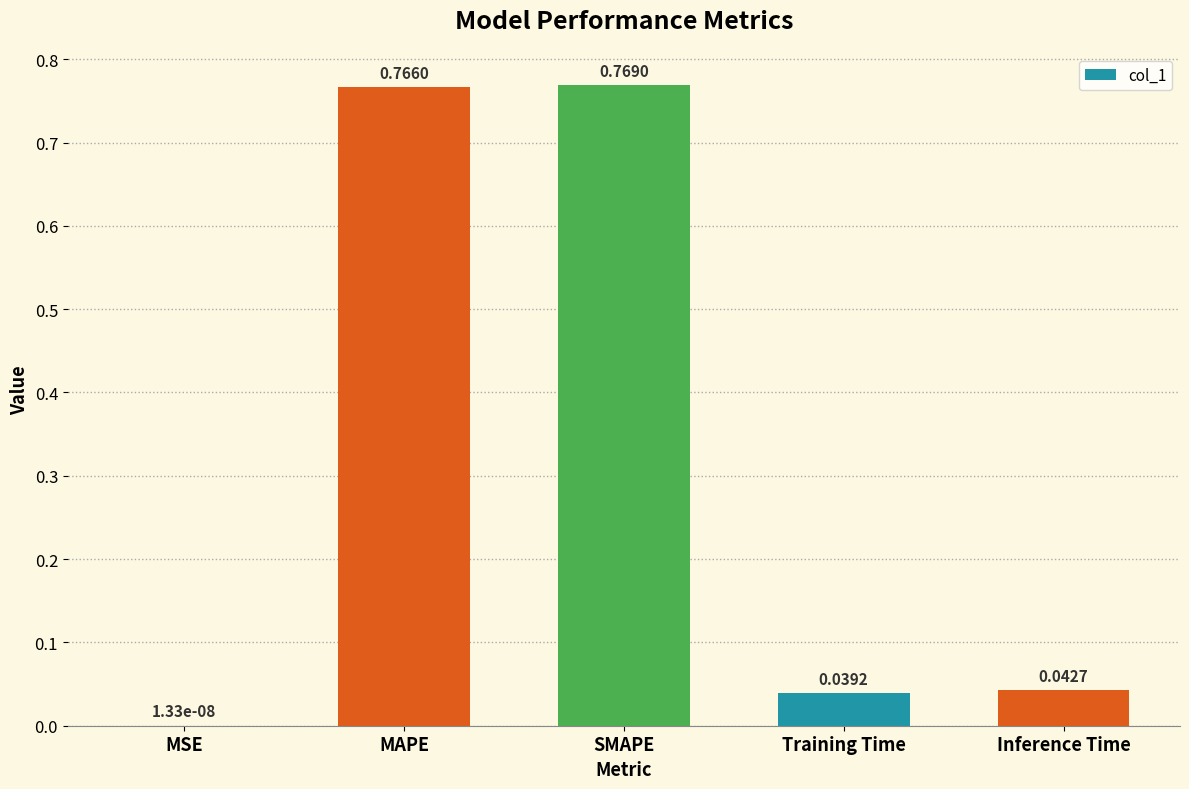

Which label corresponds to the largest value in the chart?

SMAPE